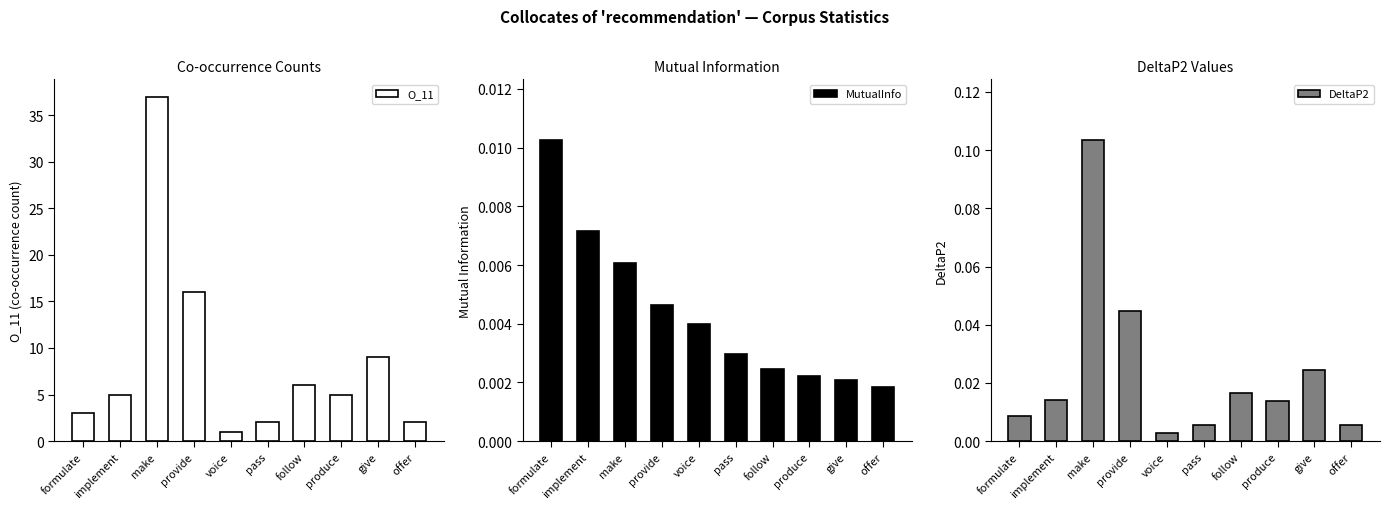

Which category has the lowest value across all series?

offer